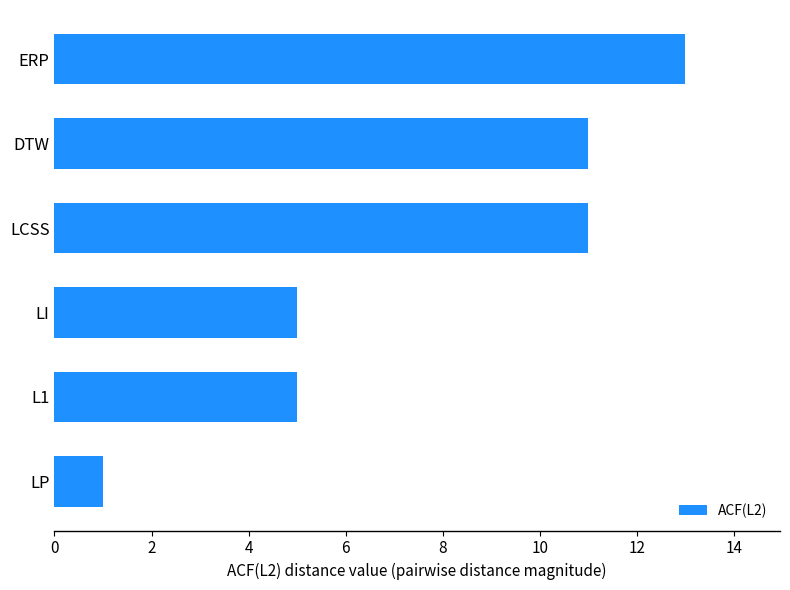

Is it true that the value at LCSS is 11?

True